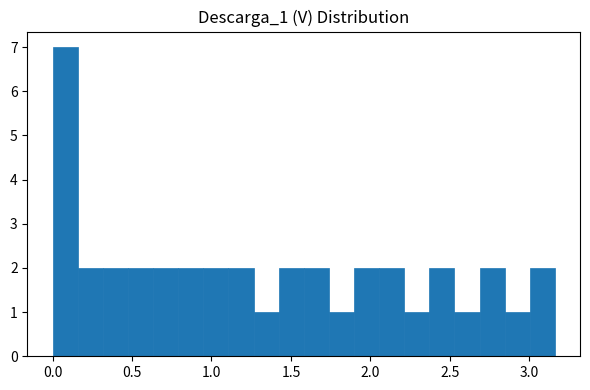

Around what value on the x-axis is the tallest bar? Give the approximate position of its centre, as read against the axis.

0.10